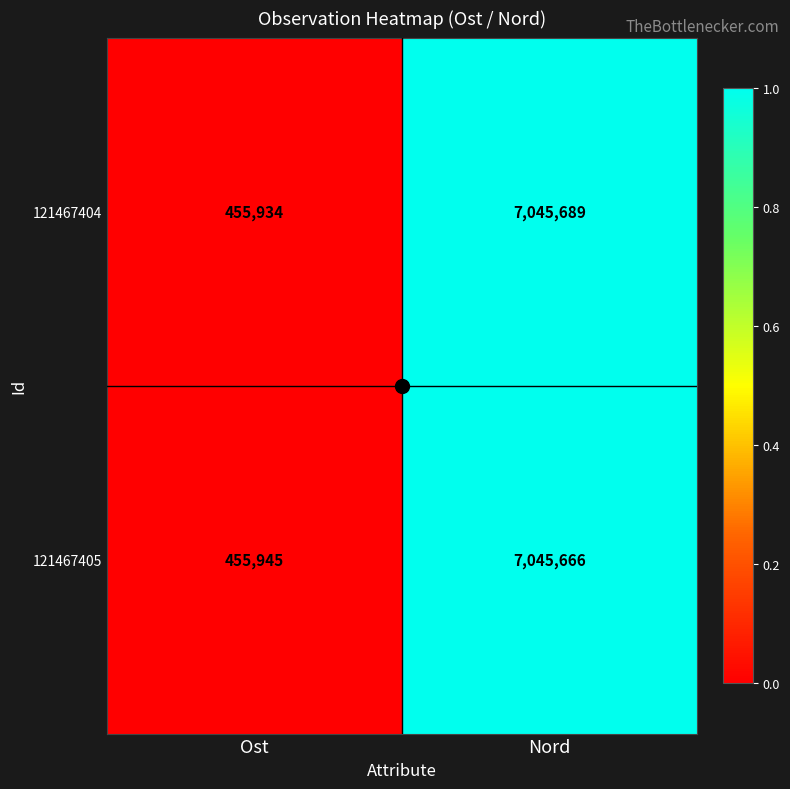

How many distinct data groups are displayed?

2